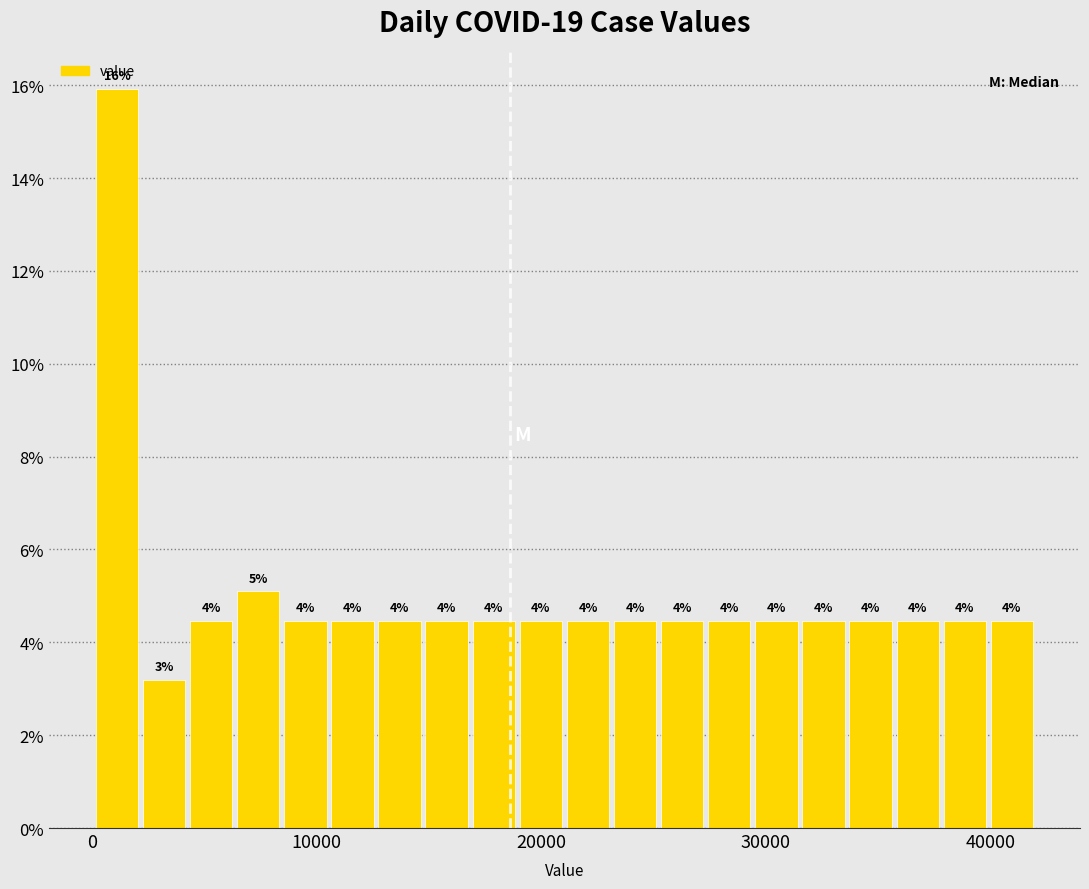

Read against the x-axis, roughly where is the centre of the tallest bar?

1000